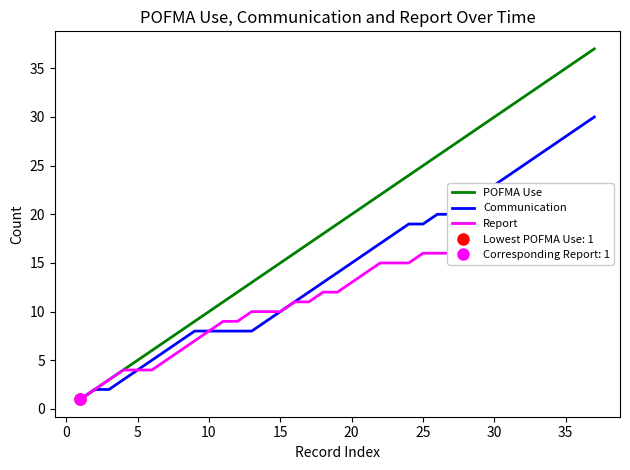

How many data points does each series have?

37